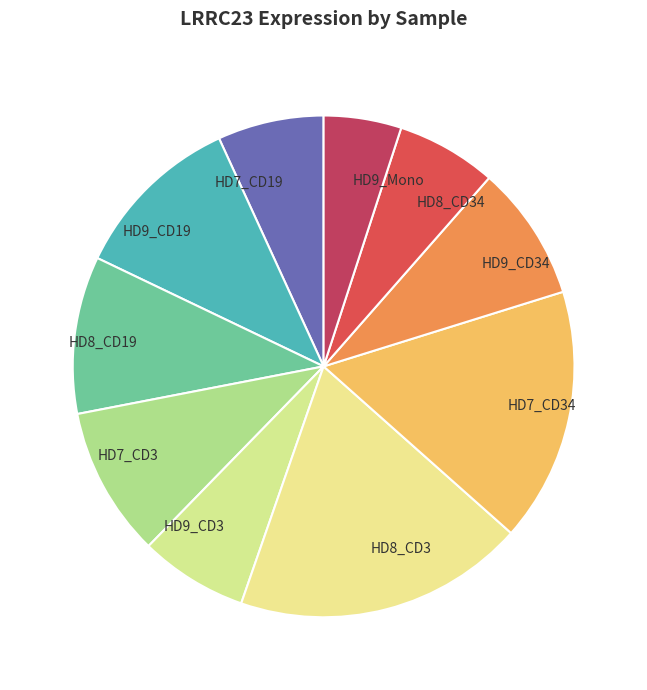

What is the largest slice in the pie chart?

HD8_CD3